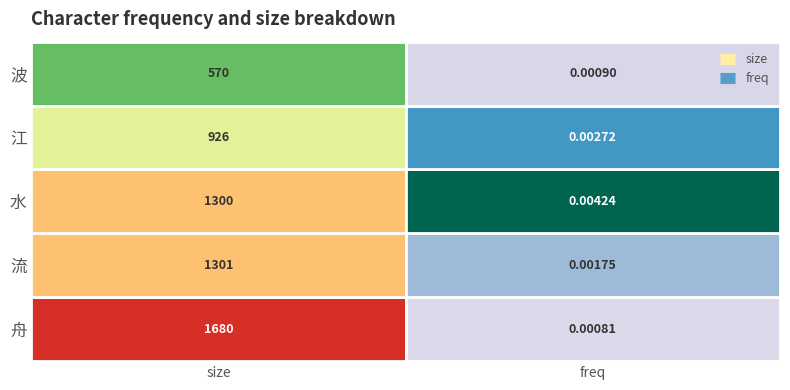

True or false: 江 has a value of 926.0 at 舟.

True